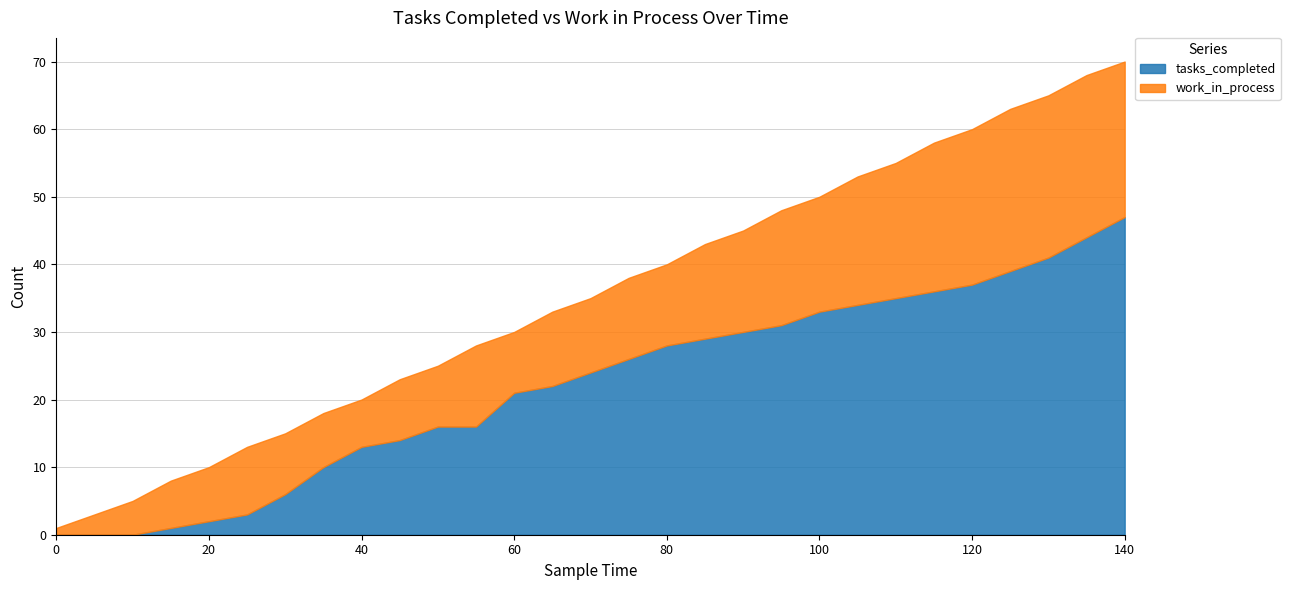

Between 95 and 80, which is larger?

95